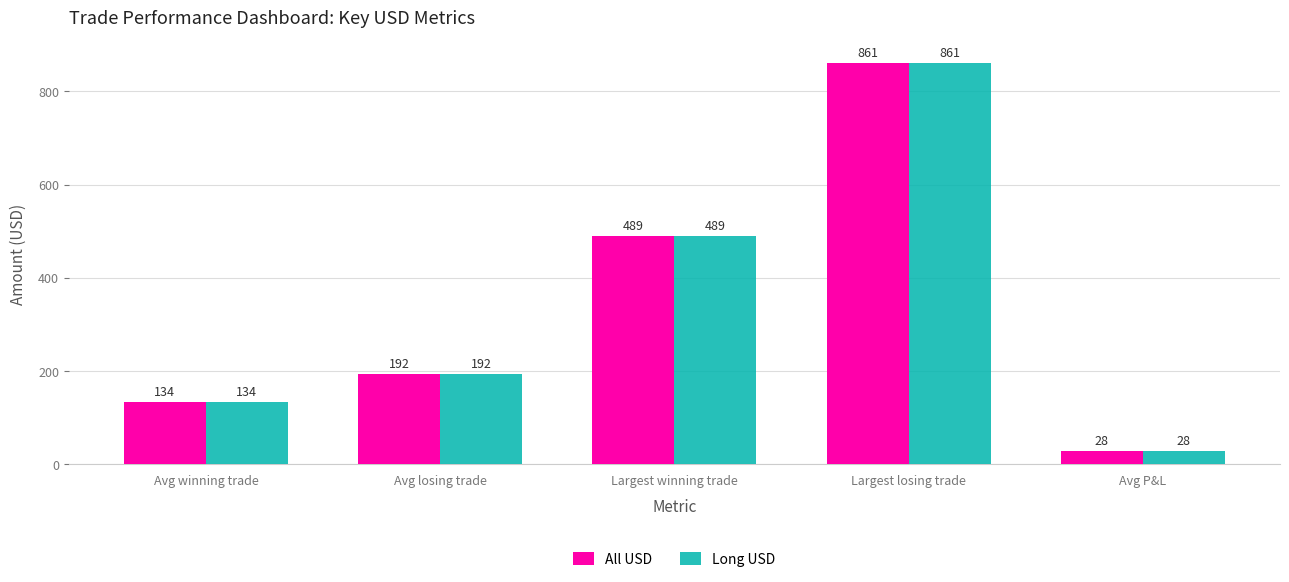

True or false: All USD has a value of 192.4 at Avg losing trade.

True